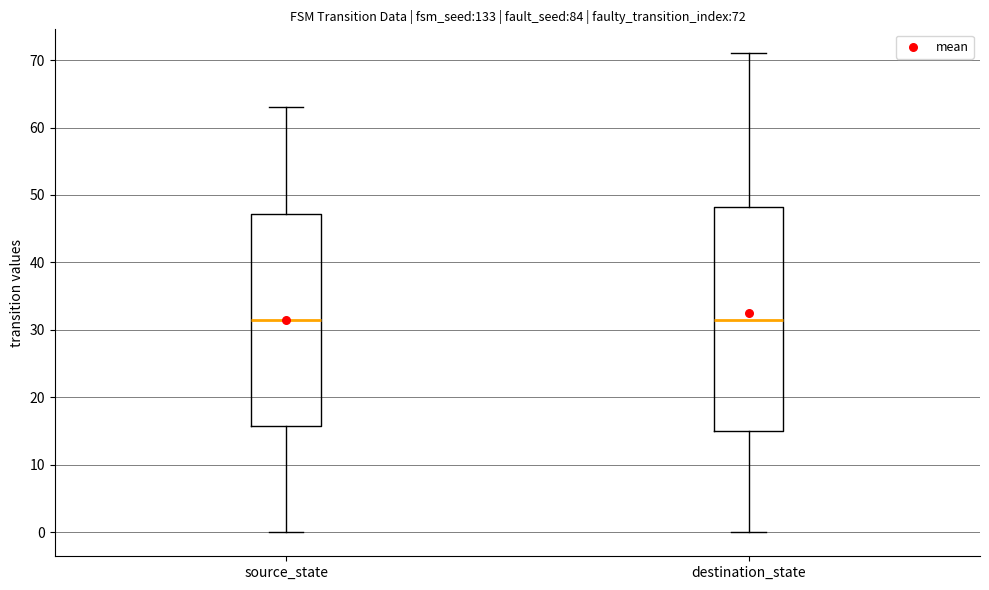

Comparing the boxes themselves (not the whiskers), which one is the tallest?

destination_state